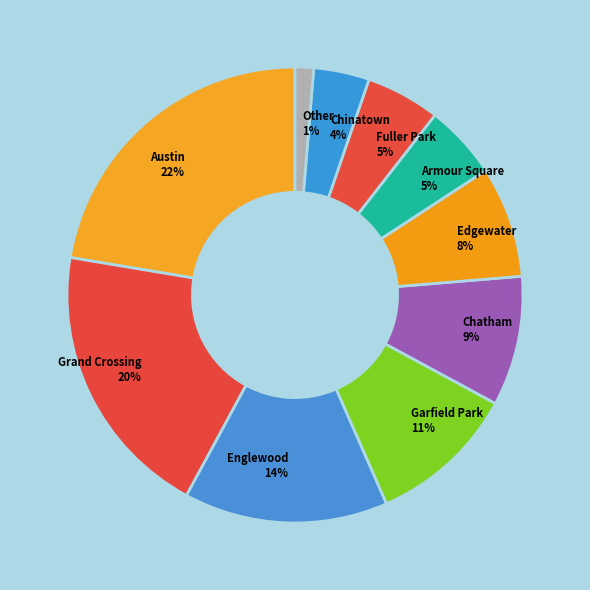

How many slices are in this pie chart?

10